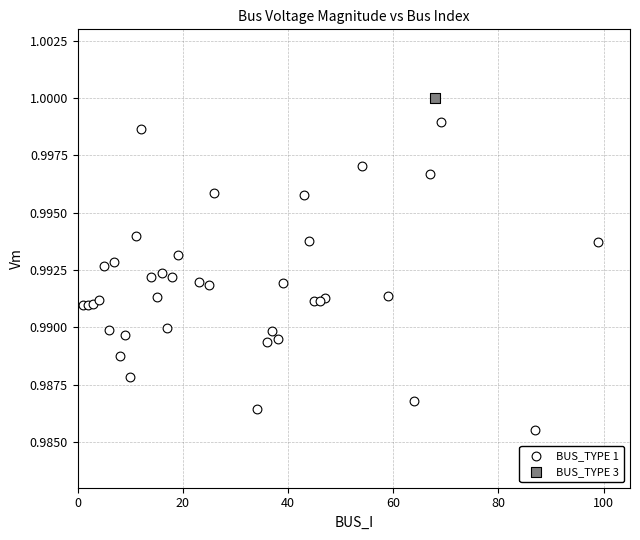

What are all the series names shown in the legend?

BUS_TYPE 1, BUS_TYPE 3